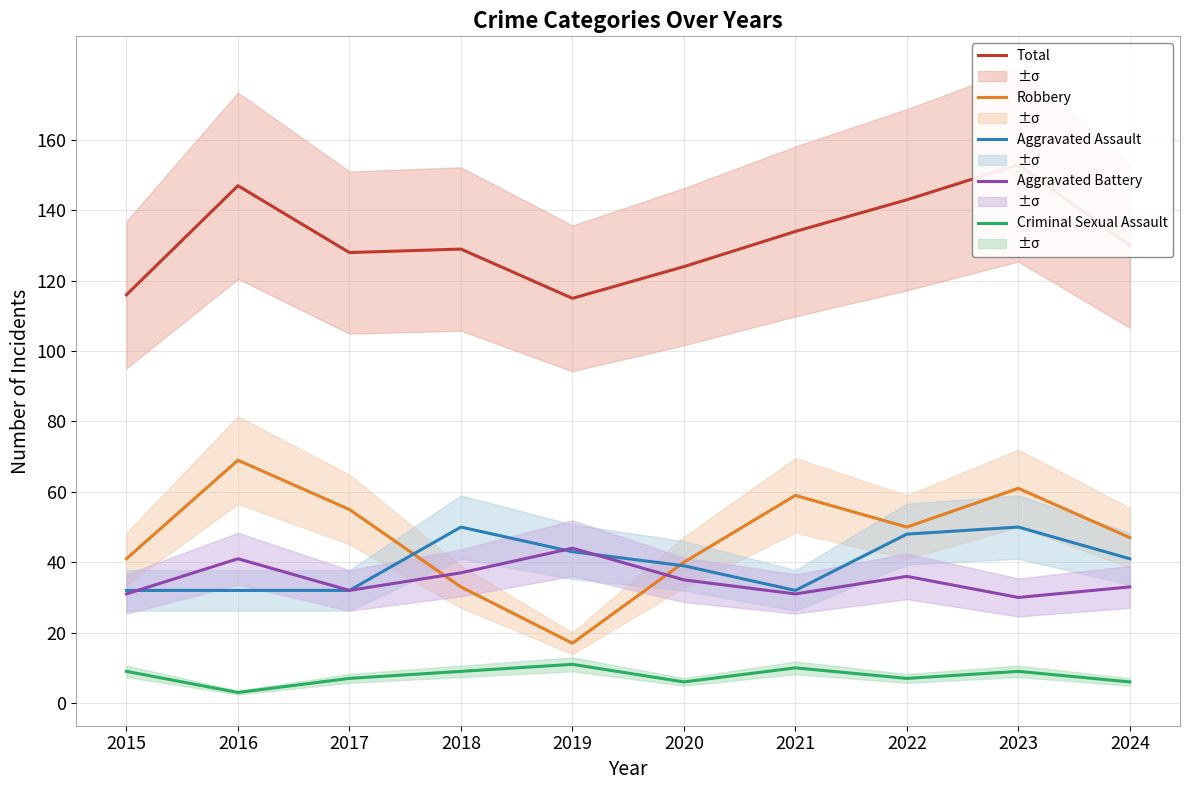

What is the difference between the Robbery values at 2021 and 2015?

18